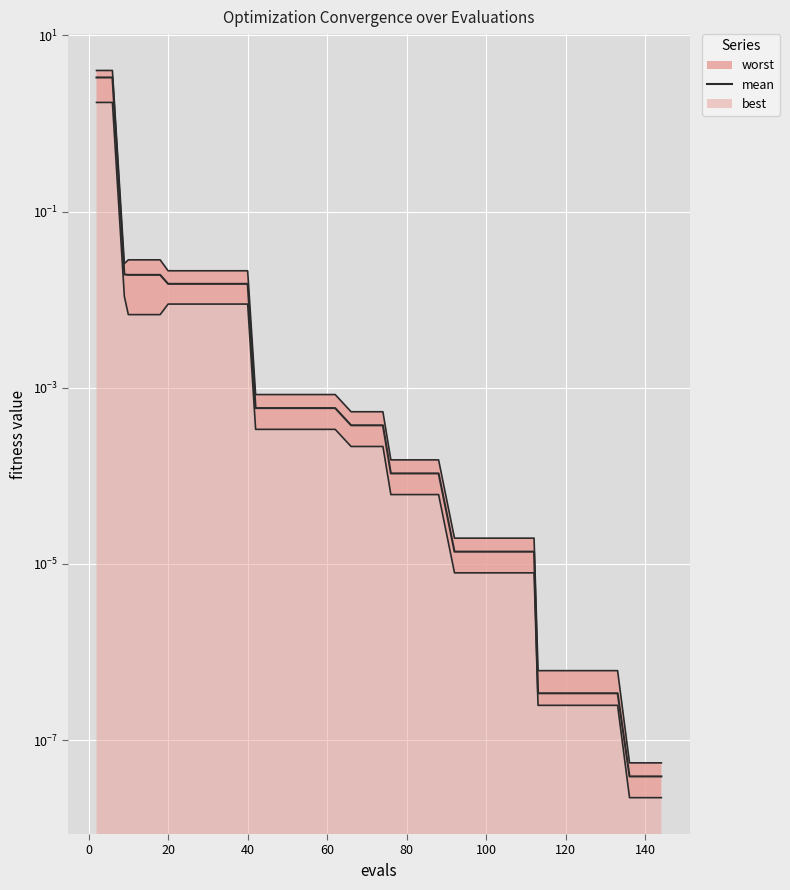

Does the chart display data point markers on the line(s)?

No